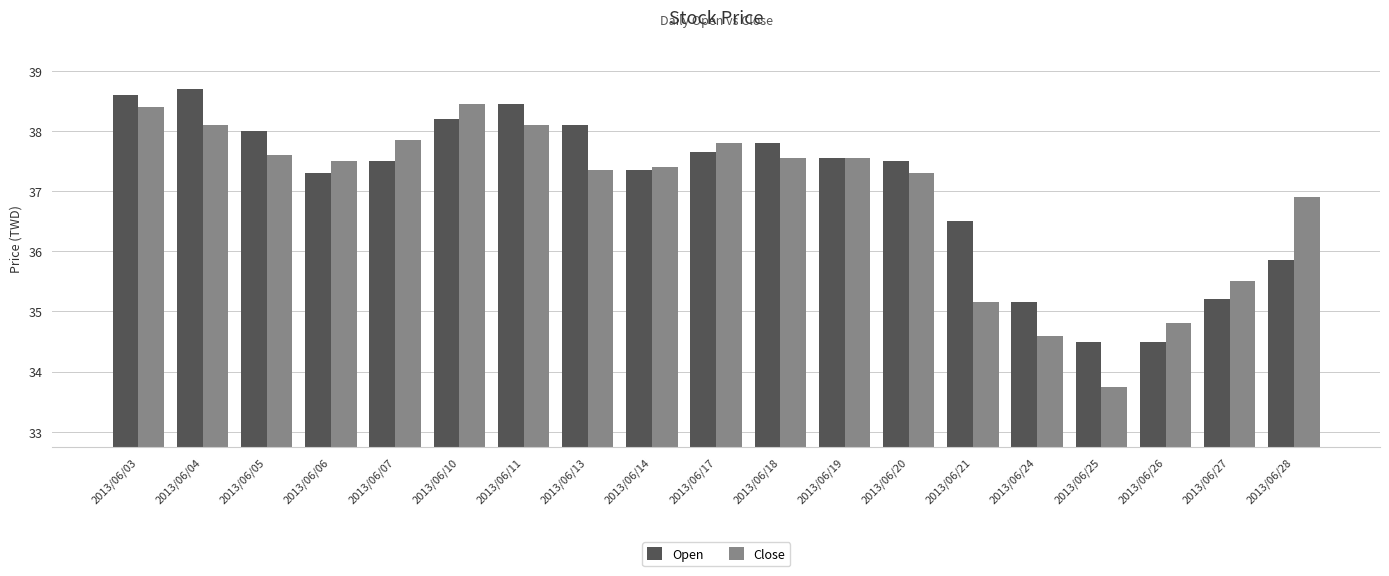

At how many categories does at least one series exceed 34?

19